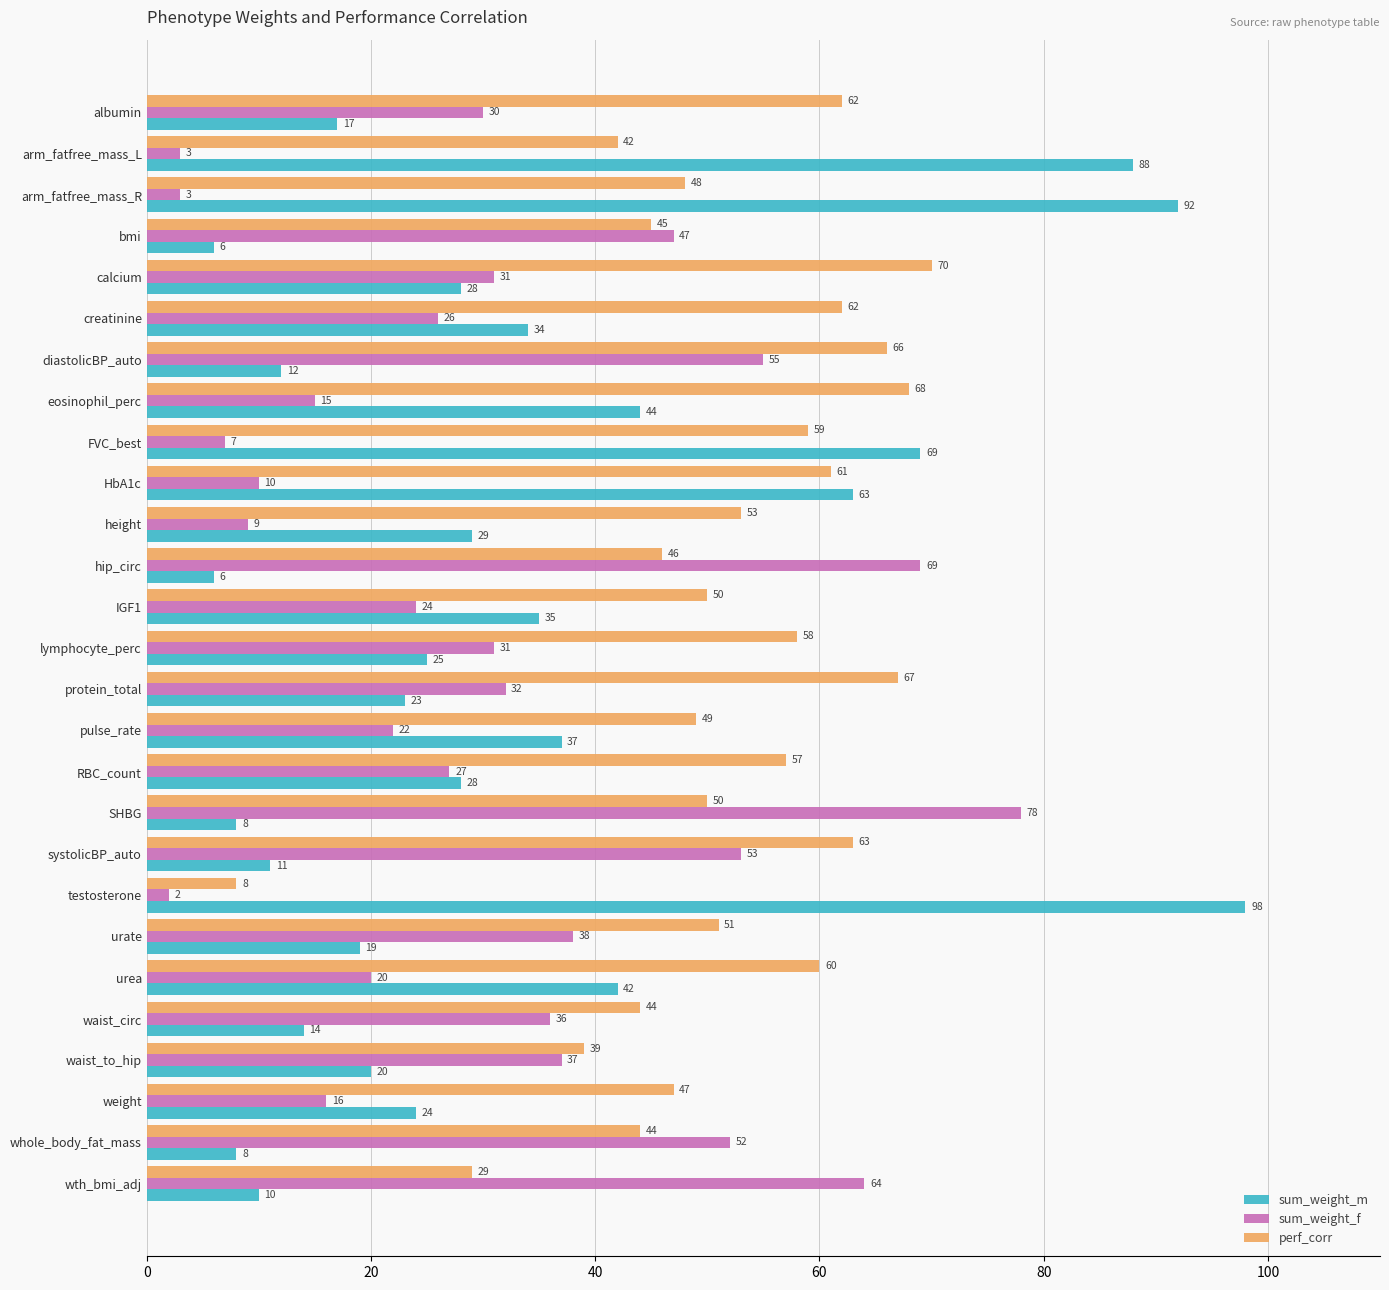

Is it true that perf_corr equals 31 at urea?

False